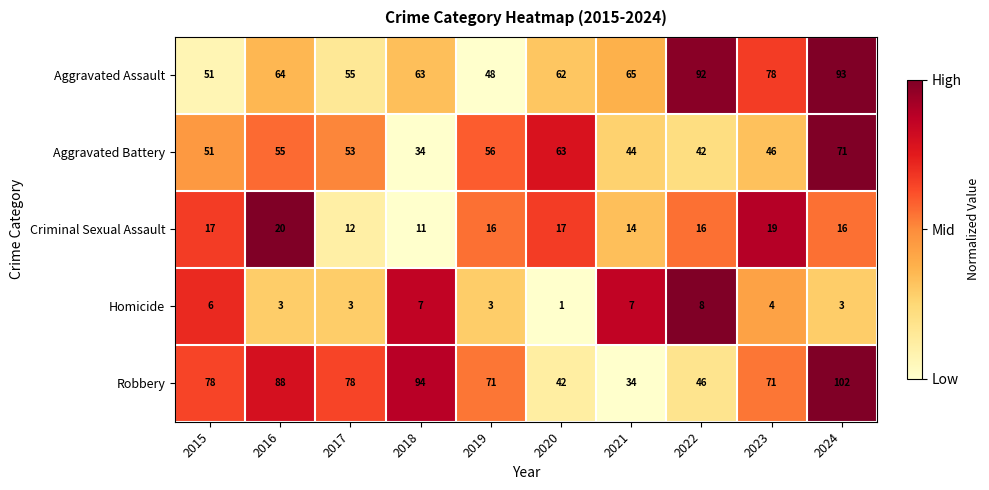

Which series has the largest total across all categories?

Robbery